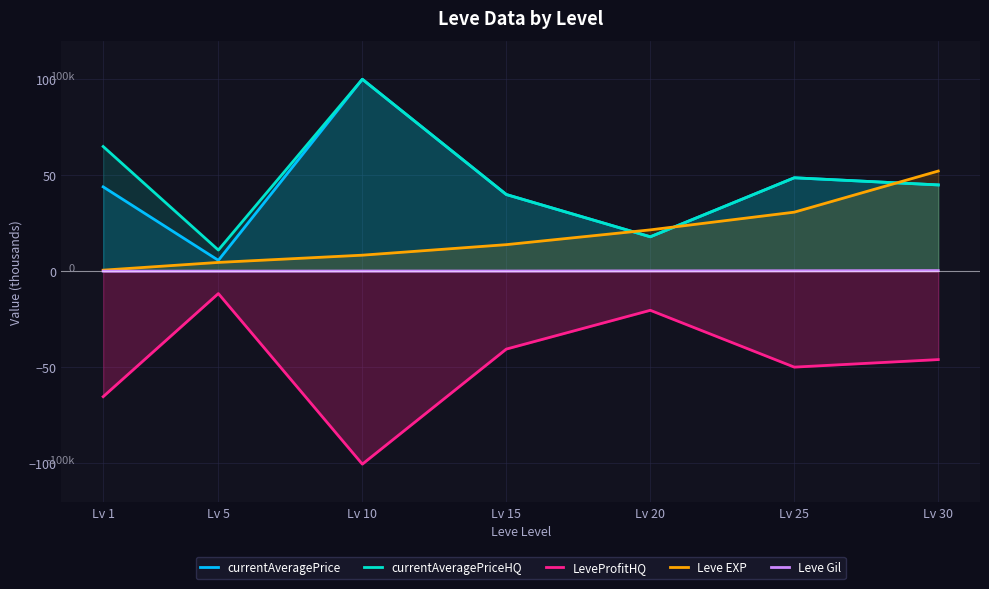

What is the difference between the highest and lowest values at Lv 25?

98.6